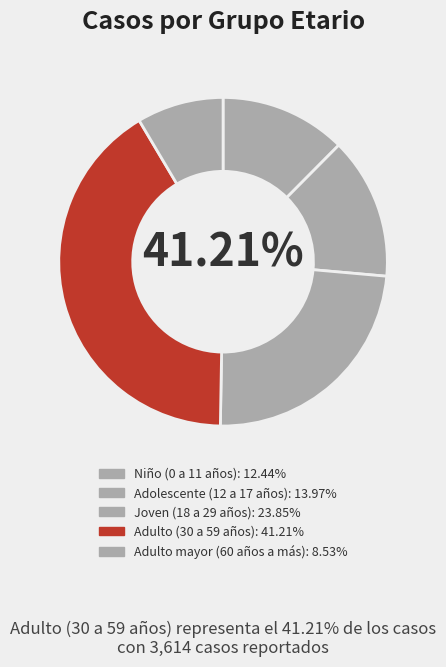

To the nearest percent, what percentage of the pie is Joven (18 a 29 años)?

24%